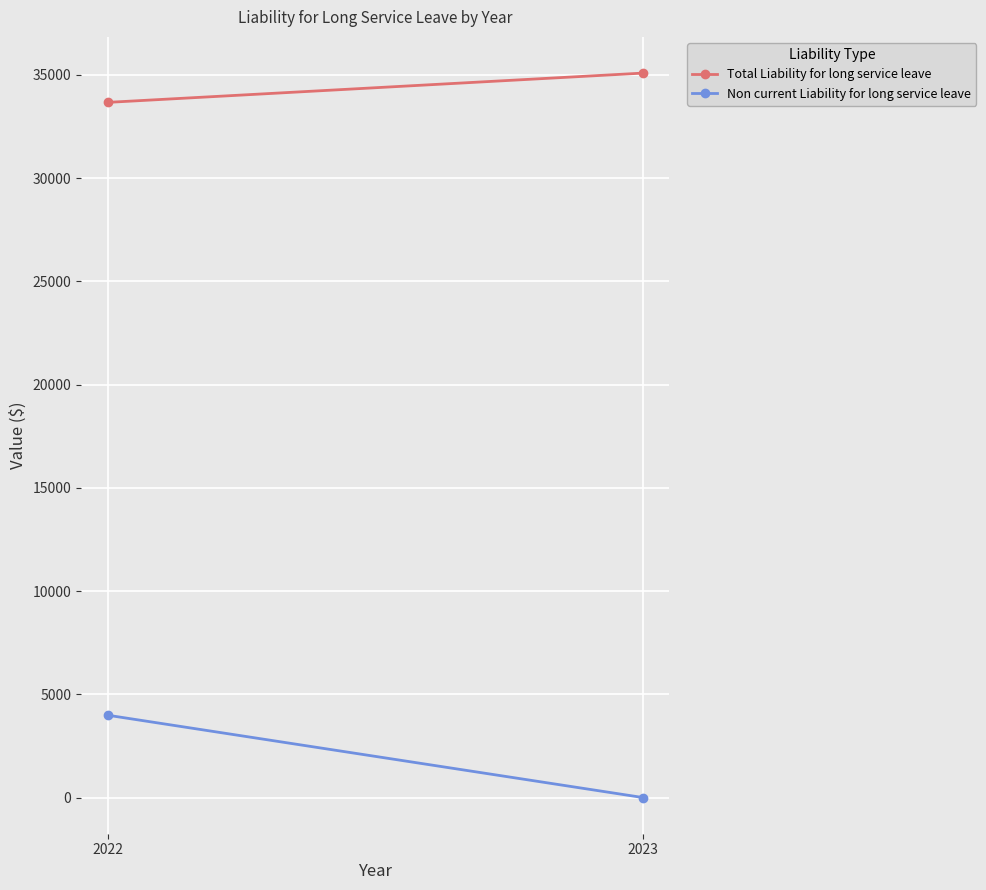

Between 2023 and 2022, which is larger?

2023